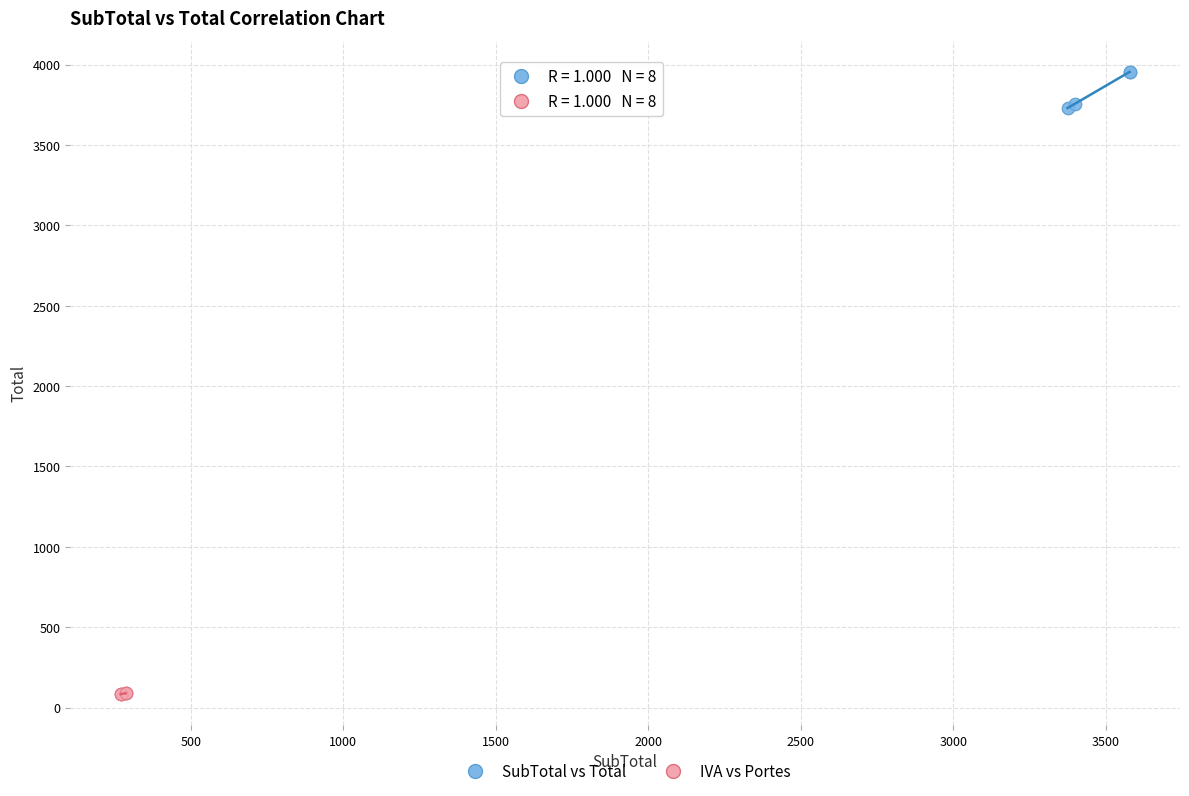

Which series reaches the maximum Y coordinate?

SubTotal vs Total